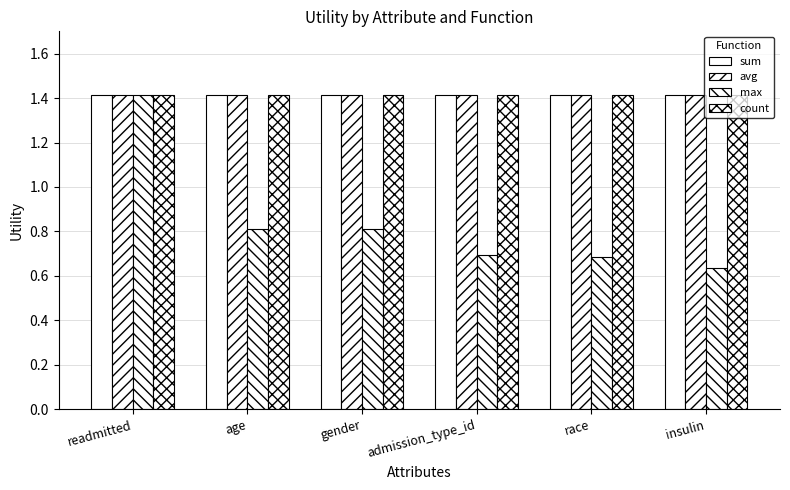

How many distinct data groups are displayed?

4